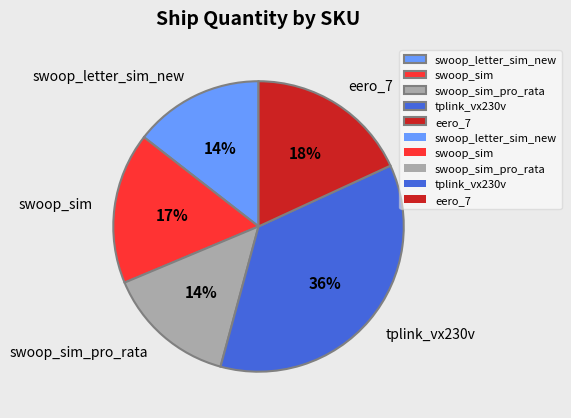

To the nearest percent, what is the difference between the largest and smallest slice percentages?

22%